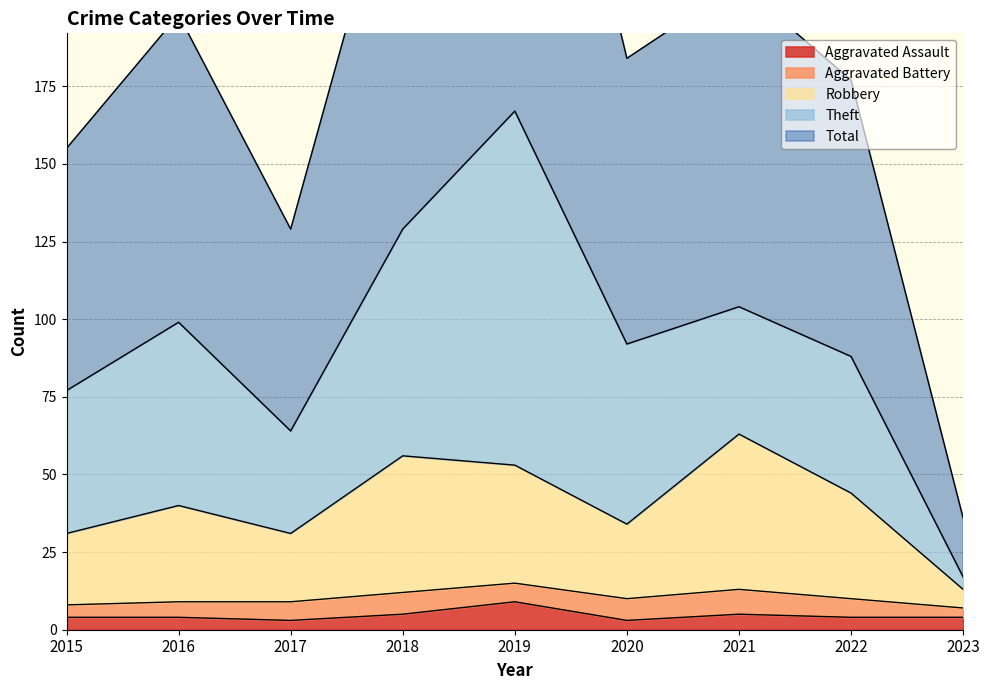

What is the value of the Aggravated Assault point at the 4th from the left?

5